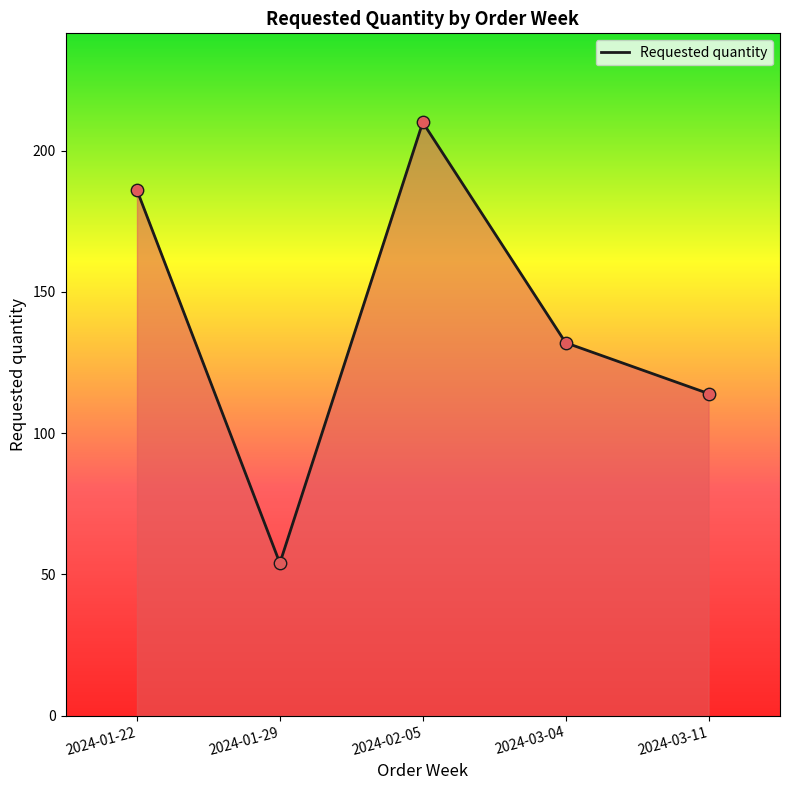

What is the change in value from 2024-01-29 to 2024-02-05?

+156